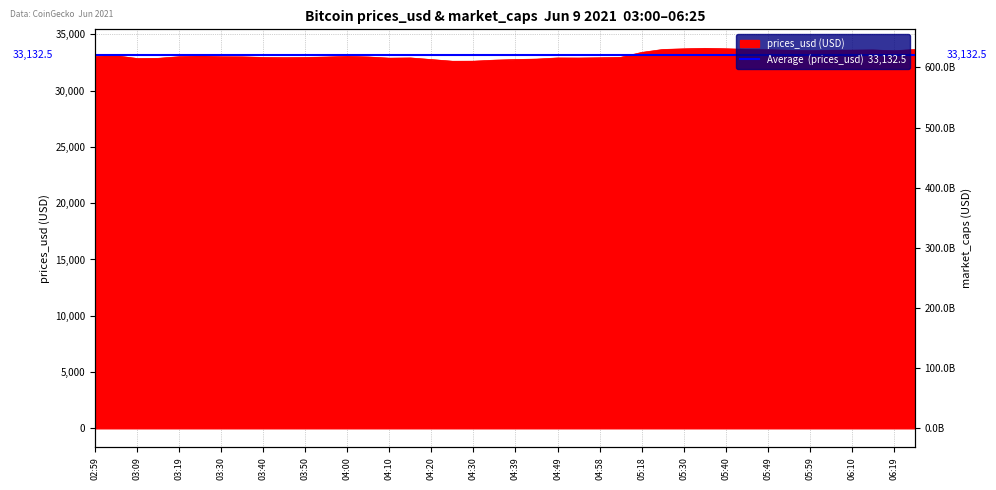

What is the ratio of the value at 2021-06-09 06:14 to the value at 2021-06-09 04:10?

1.0